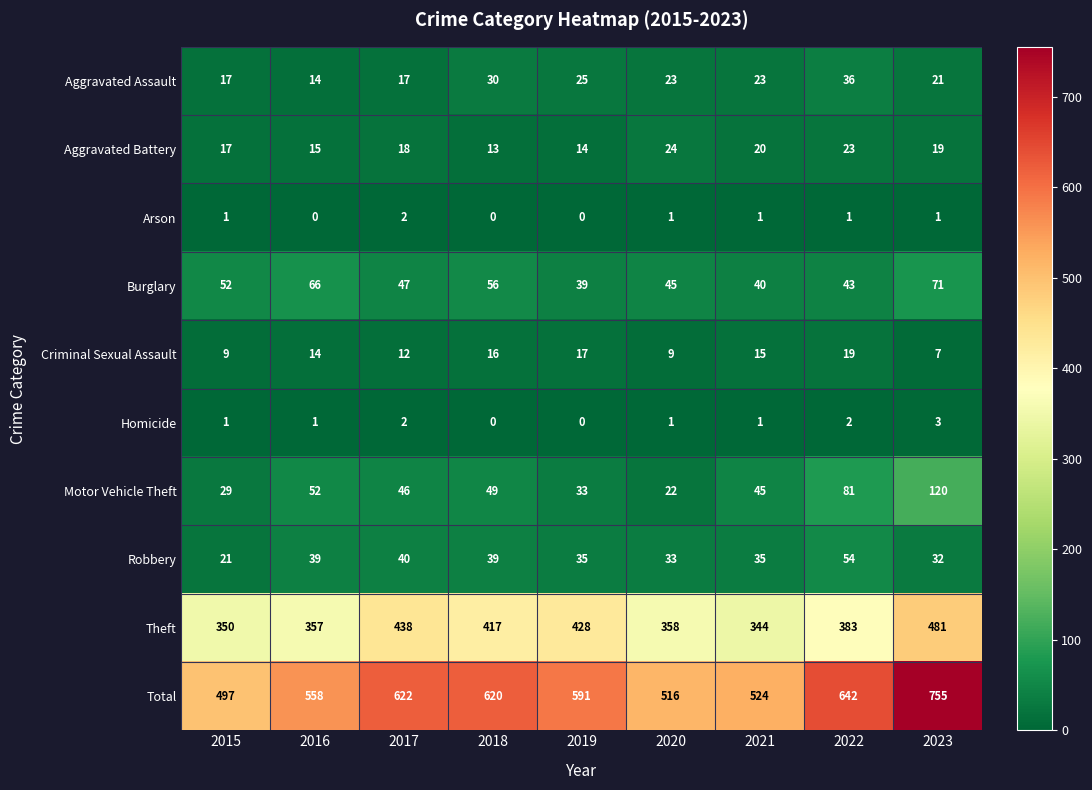

Which series has the largest total across all categories?

Total